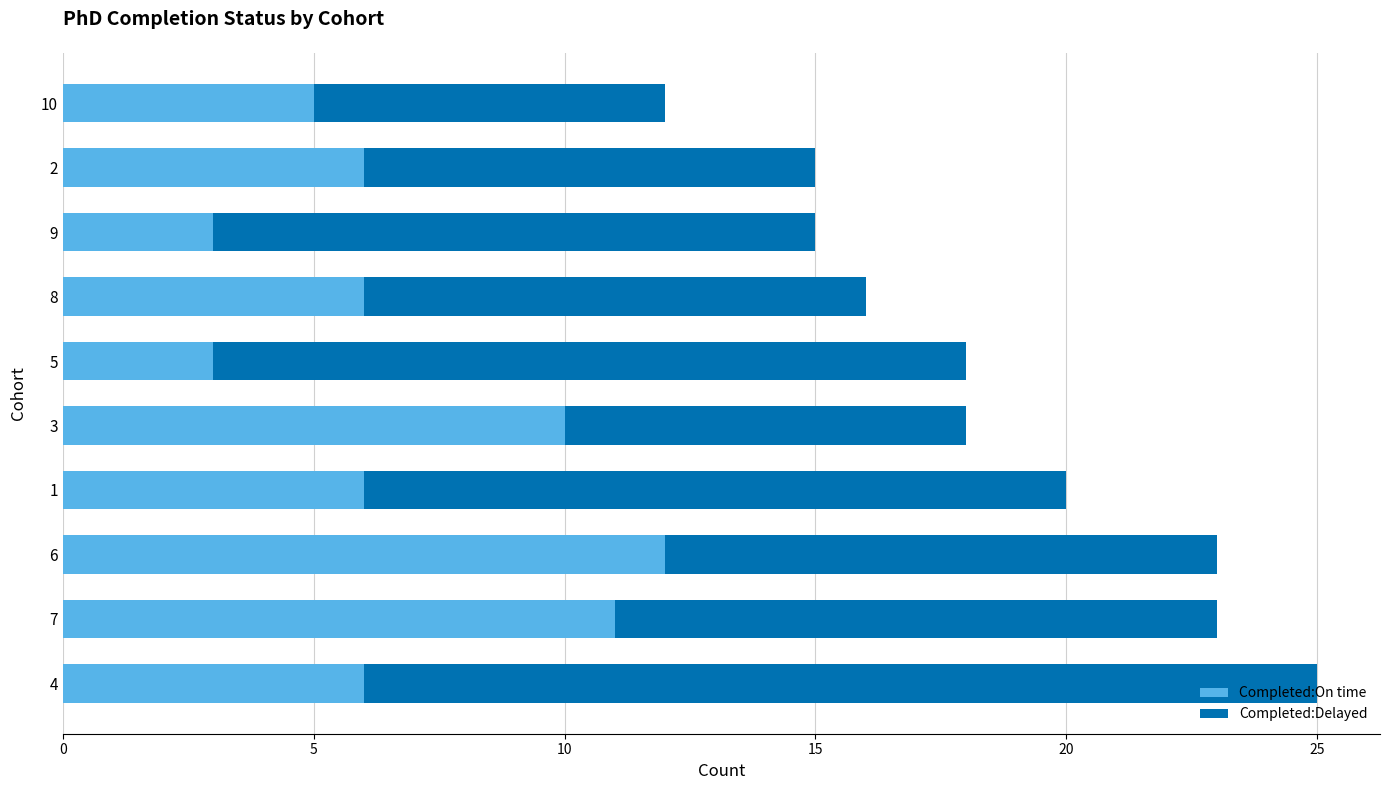

The Completed:On time series shows 3 at 10. True or false?

False